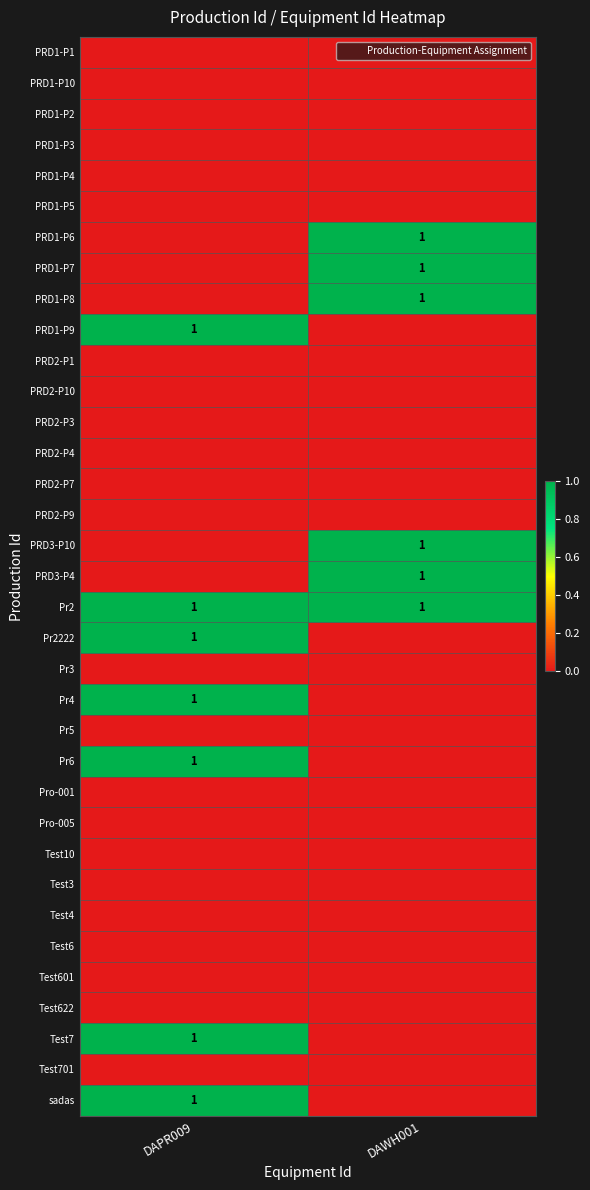

Rank the series by their maximum value, from lowest to highest.

PRD1-P1, PRD1-P10, PRD1-P2, PRD1-P3, PRD1-P4, PRD1-P5, PRD2-P1, PRD2-P10, PRD2-P3, PRD2-P4, PRD2-P7, PRD2-P9, Pr3, Pr5, Pro-001, Pro-005, Test10, Test3, Test4, Test6, Test601, Test622, Test701, PRD1-P6, PRD1-P7, PRD1-P8, PRD1-P9, PRD3-P10, PRD3-P4, Pr2, Pr2222, Pr4, Pr6, Test7, sadas